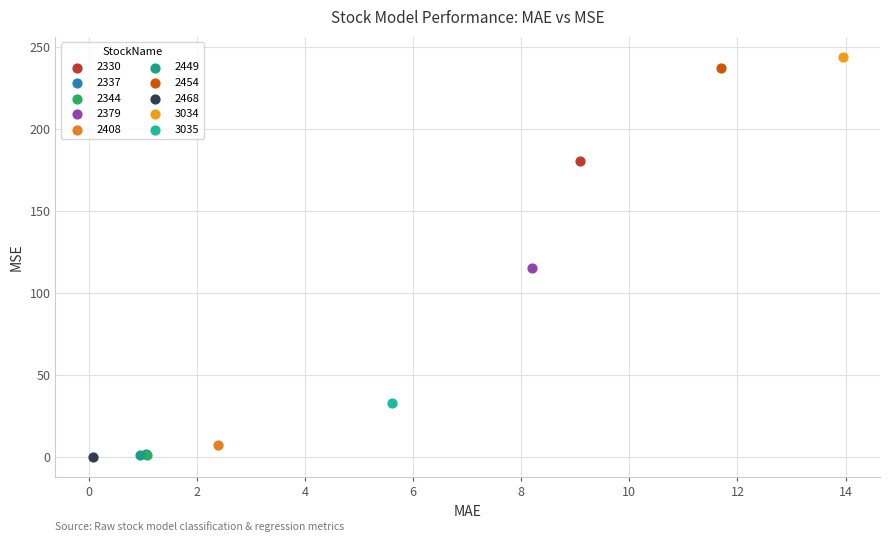

What are all the series names shown in the legend?

2330, 2337, 2344, 2379, 2408, 2449, 2454, 2468, 3034, 3035